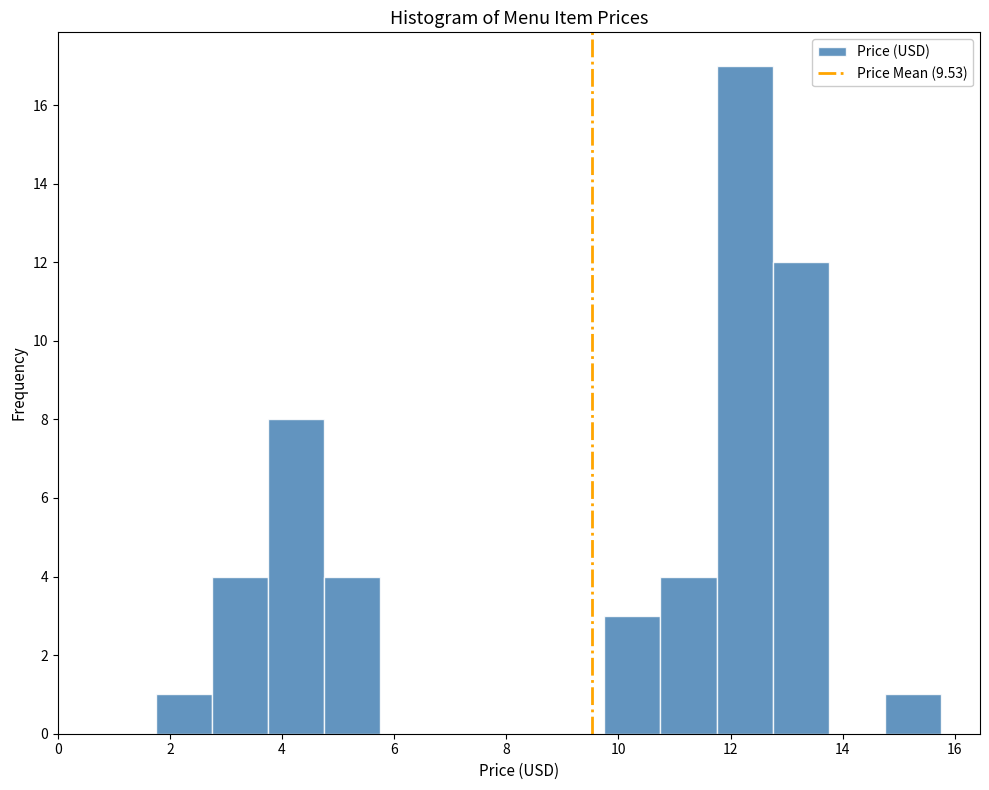

Reading left to right, transcribe this chart: for each bar, give the range it covers on the x-axis and its height. Neither the bar edges nor the heights are printed on the chart, so give them approximately, as read against the axes.

1.75 to 2.75: 1
2.75 to 3.75: 4
3.75 to 4.75: 8
4.75 to 5.75: 4
5.75 to 6.75: 0
6.75 to 7.75: 0
7.75 to 8.75: 0
8.75 to 9.75: 0
9.75 to 10.75: 3
10.75 to 11.75: 4
11.75 to 12.75: 17
12.75 to 13.75: 12
13.75 to 14.75: 0
14.75 to 15.75: 1